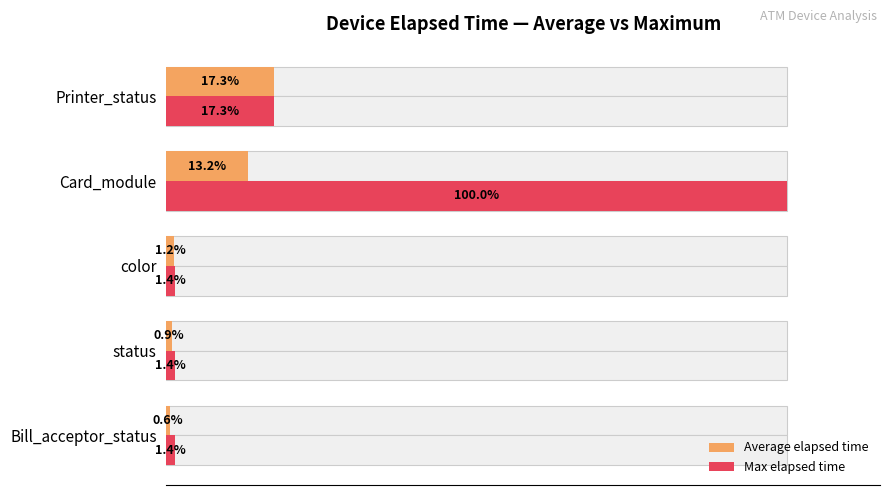

What is the average value of the Max elapsed time series?

24.3